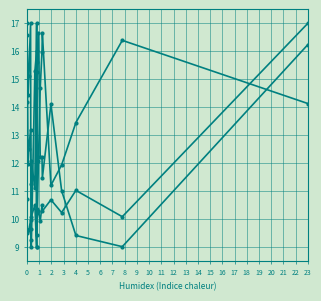

What is the sum of the Longitude values at 9 and 3?

27.8